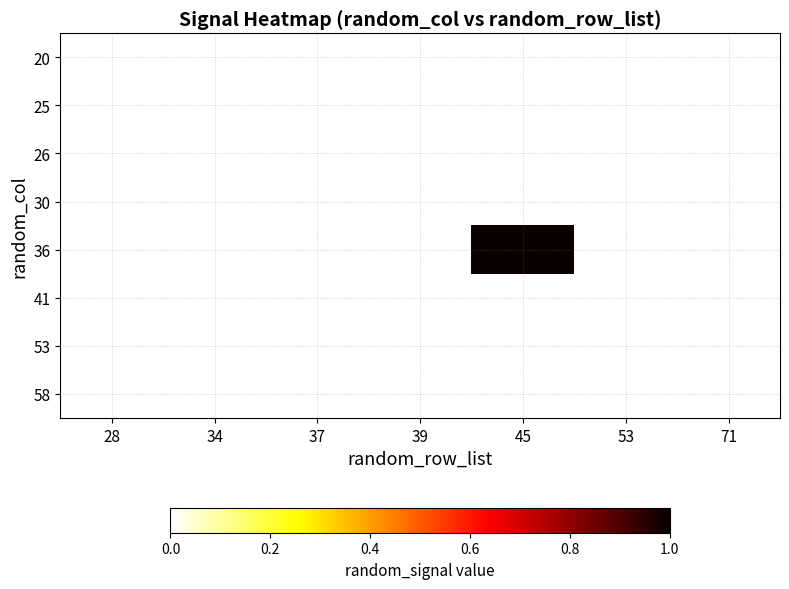

Reading left to right, what are all the values shown in this chart?

20: 28=0	34=0	37=0	39=0	45=0	53=0	71=0
25: 28=0	34=0	37=0	39=0	45=0	53=0	71=0
26: 28=0	34=0	37=0	39=0	45=0	53=0	71=0
30: 28=0	34=0	37=0	39=0	45=0	53=0	71=0
36: 28=0	34=0	37=0	39=0	45=1	53=0	71=0
41: 28=0	34=0	37=0	39=0	45=0	53=0	71=0
53: 28=0	34=0	37=0	39=0	45=0	53=0	71=0
58: 28=0	34=0	37=0	39=0	45=0	53=0	71=0